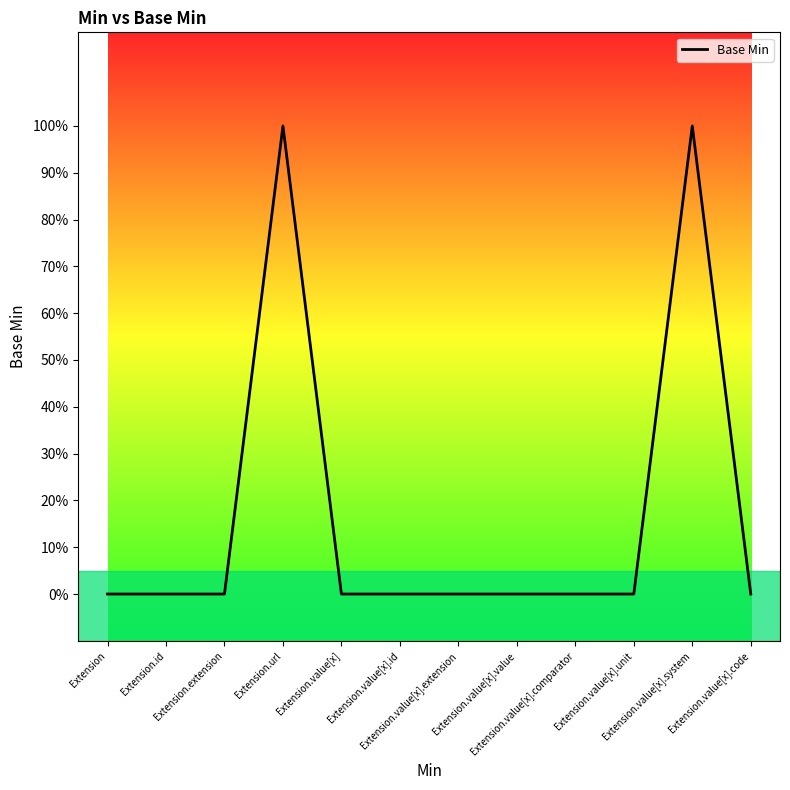

Where is the first local maximum?

Extension.url